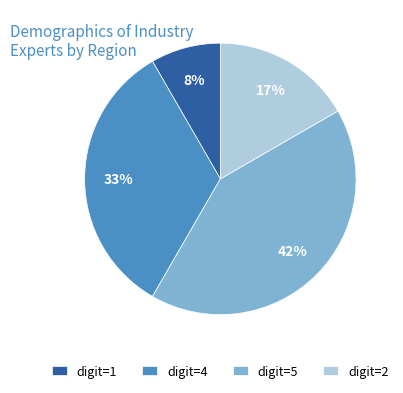

Rank the categories by value from lowest to highest.

digit=1, digit=2, digit=4, digit=5